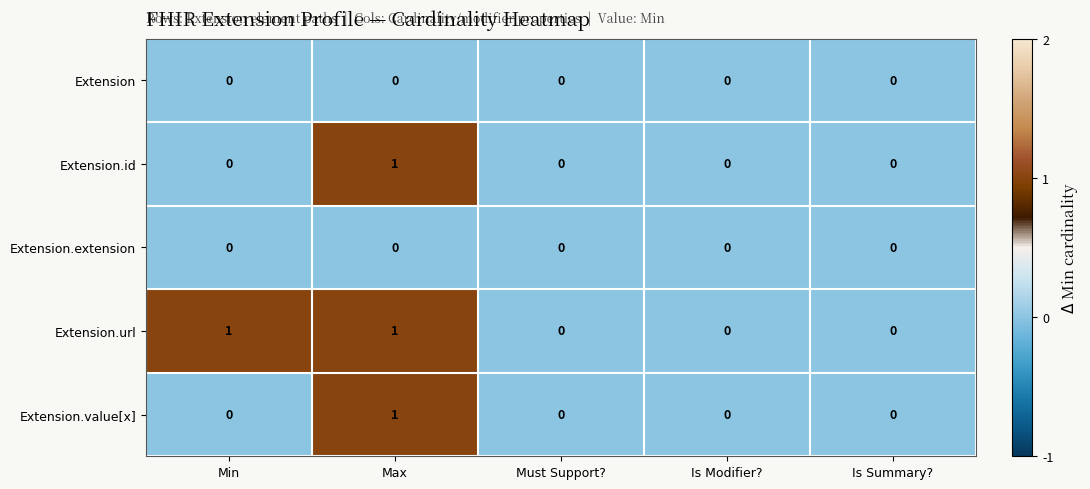

Reading left to right, what are all the values shown in this chart?

Extension: 0	0	0	0	0
Extension.id: 0	1	0	0	0
Extension.extension: 0	0	0	0	0
Extension.url: 1	1	0	0	0
Extension.value[x]: 0	1	0	0	0